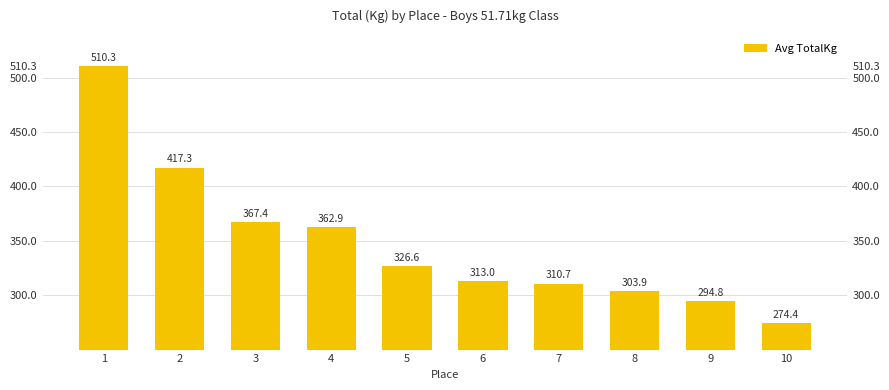

What is the value of the 1st bar from the left?

510.3